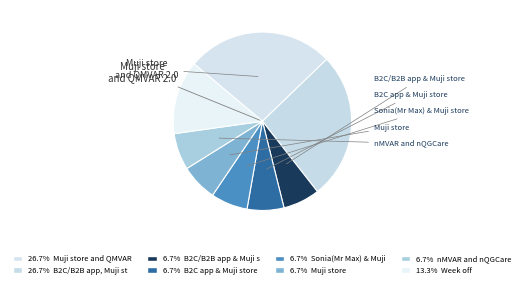

To the nearest percent, what is the average slice percentage?

12%